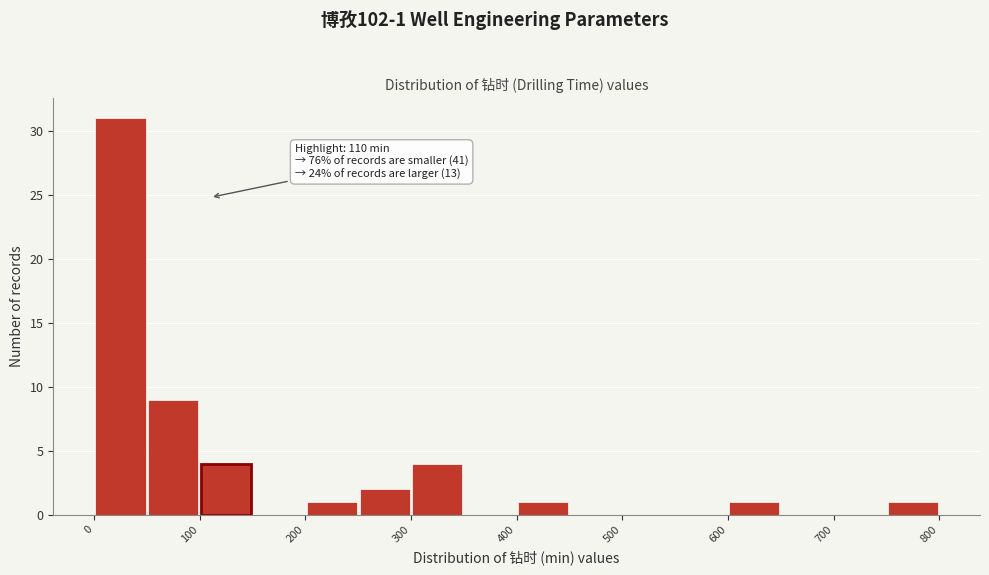

Which range on the x-axis has the tallest bar?

0 to 50